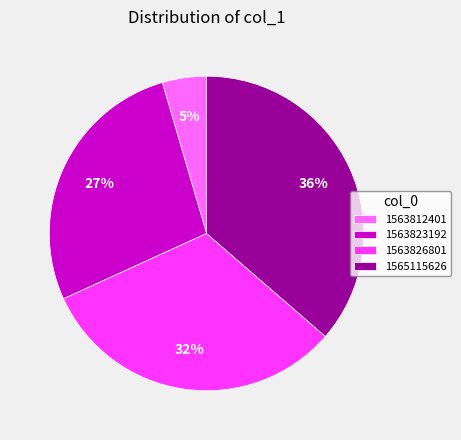

Is the sum of 1565115626 and 1563826801 greater than half?

Yes